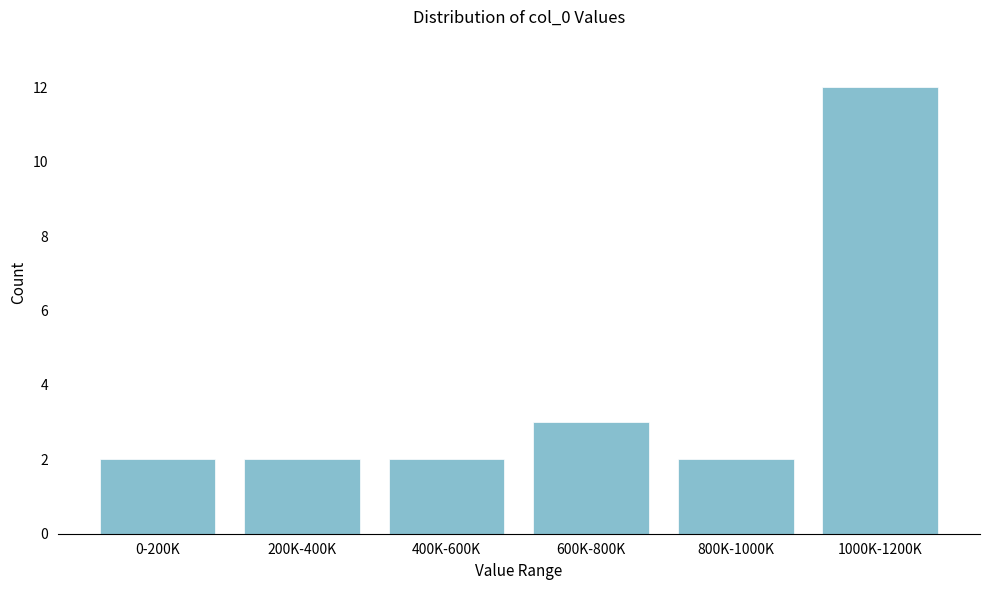

Reading right to left, list all the values displayed in this chart.

12	2	3	2	2	2